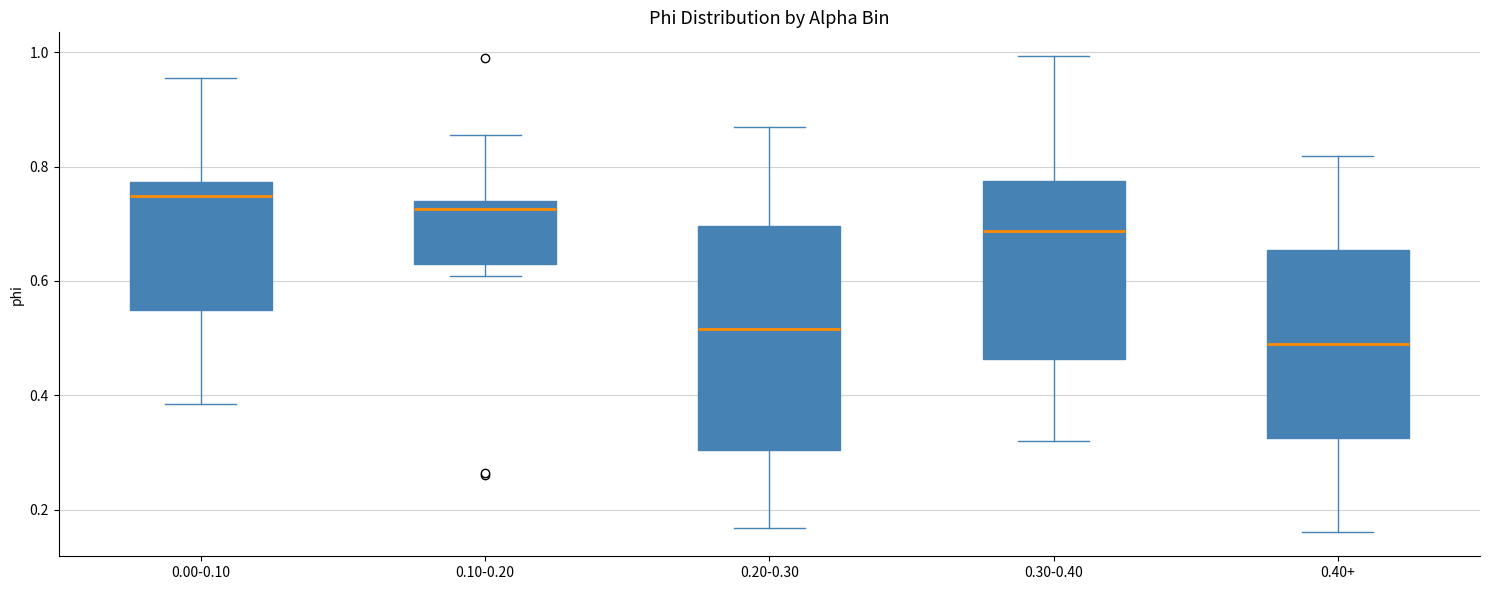

Where is the lower edge of the box for 0.20-0.30 on the y-axis? The values are not printed on the chart, so give them approximately, as read against the axis.

0.30